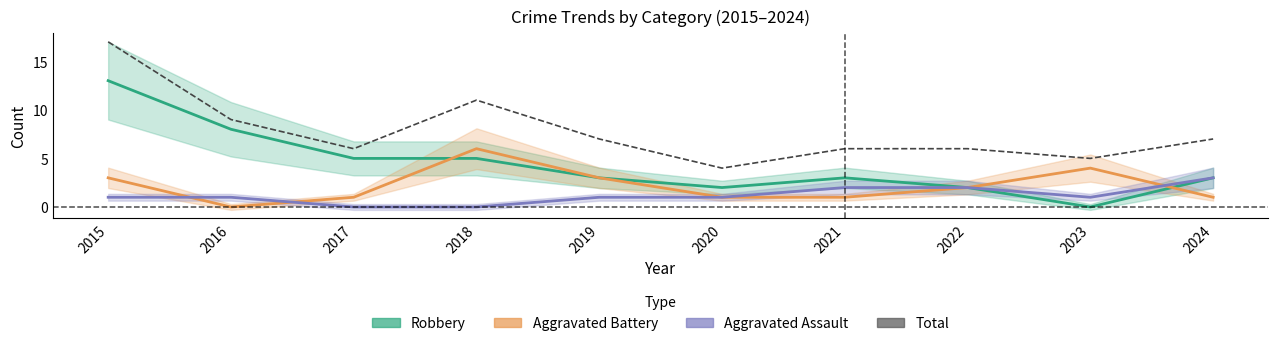

Where is the first local minimum for Robbery?

2020